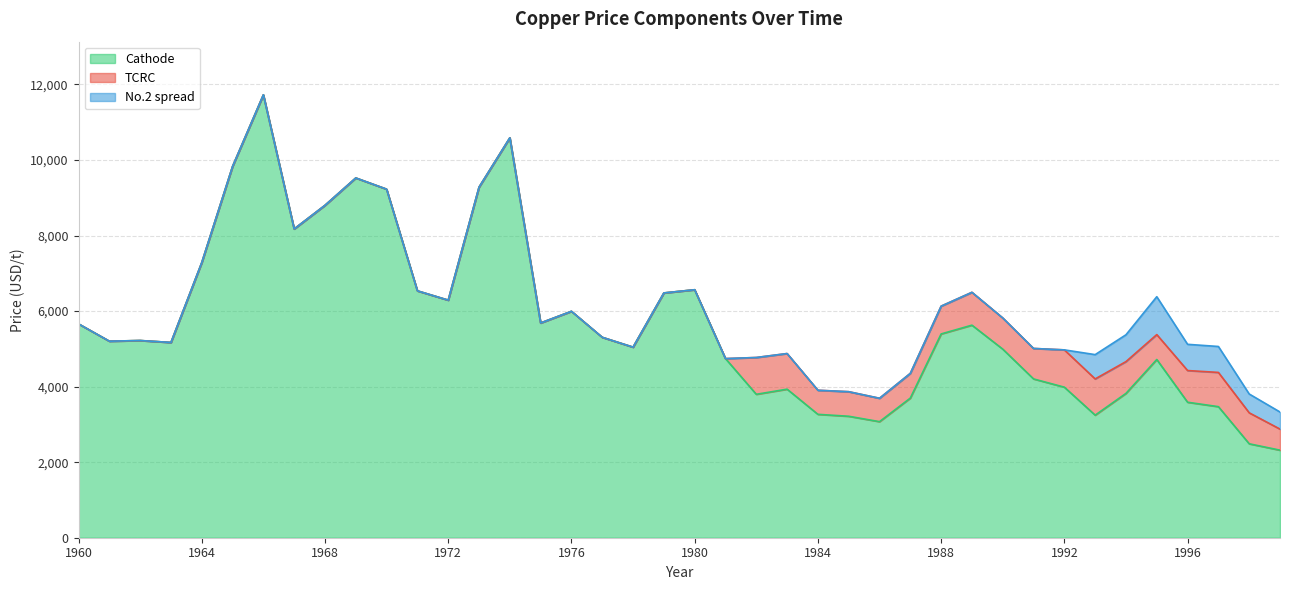

True or false: TCRC and Cathode cross at least once.

False